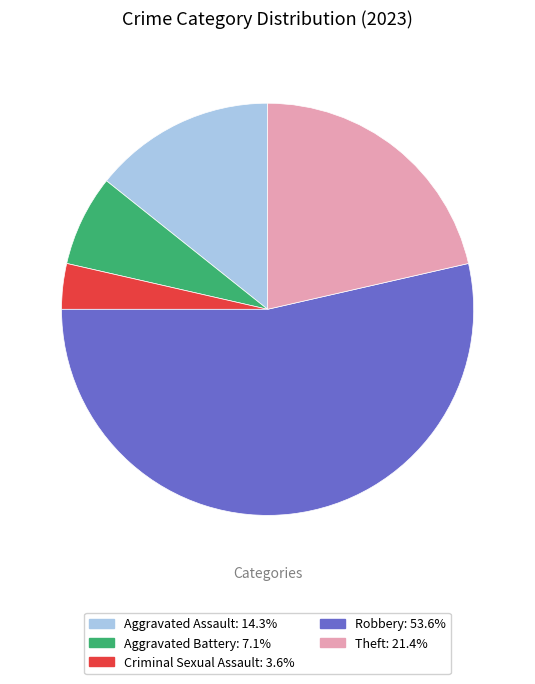

Is it true that Aggravated Battery is 1% of the pie?

False